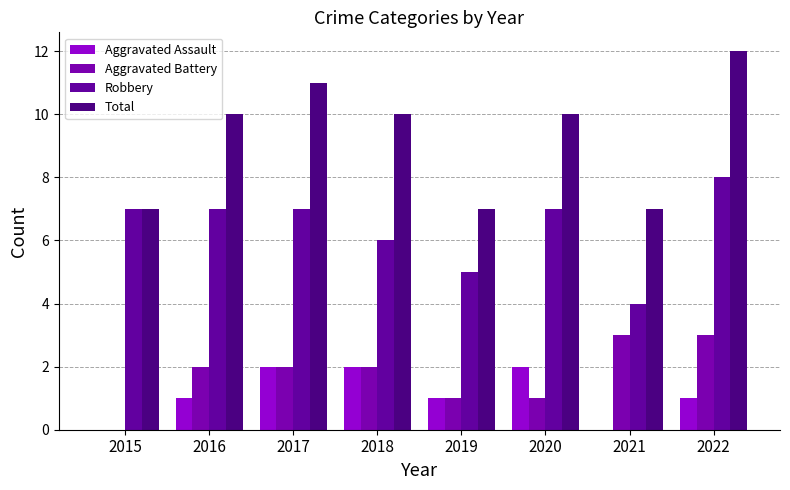

Which series changed the most between 2015 and 2022?

Total